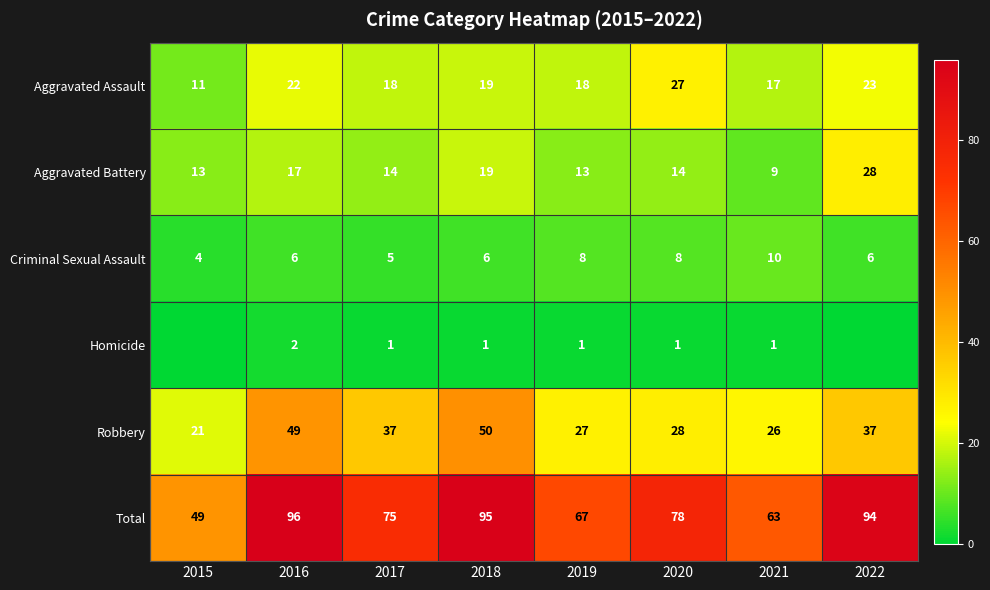

What is the difference between the maximum and minimum values in the Robbery series?

29